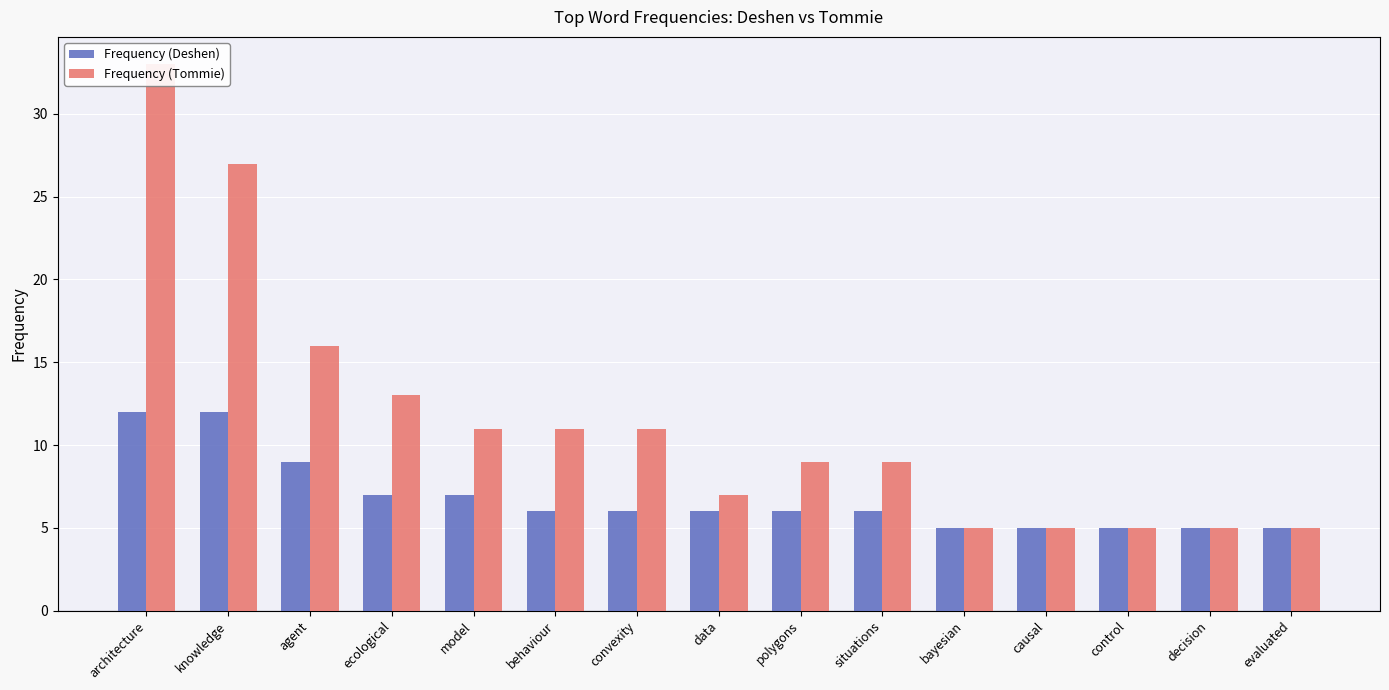

Which series has the largest total across all categories?

Frequency (Tommie)